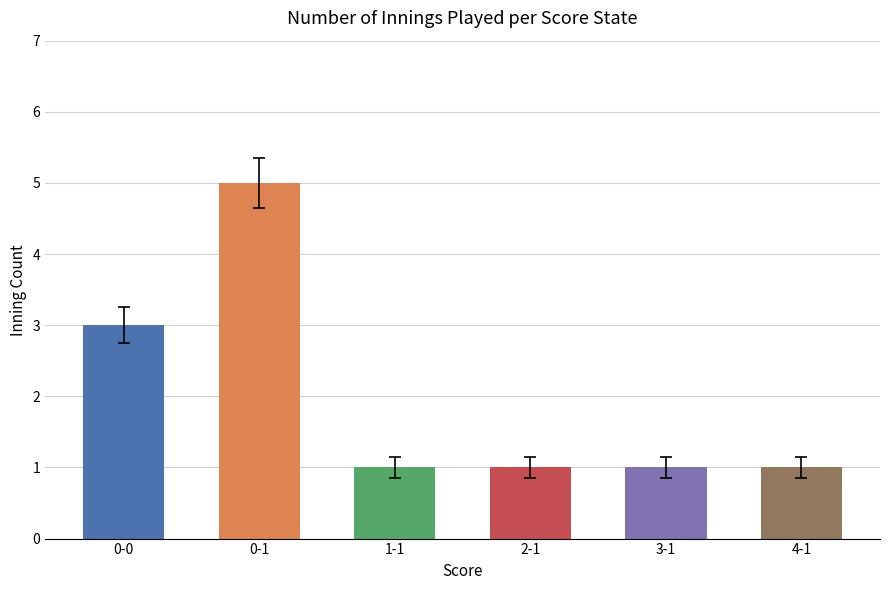

Reading left to right, extract all data points from this chart.

3	5	1	1	1	1